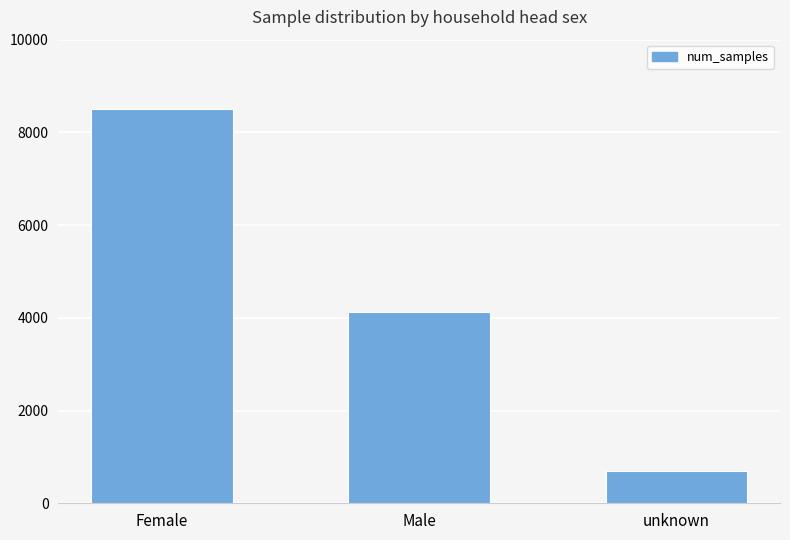

The chart shows a value of 8499 at Female. True or false?

True